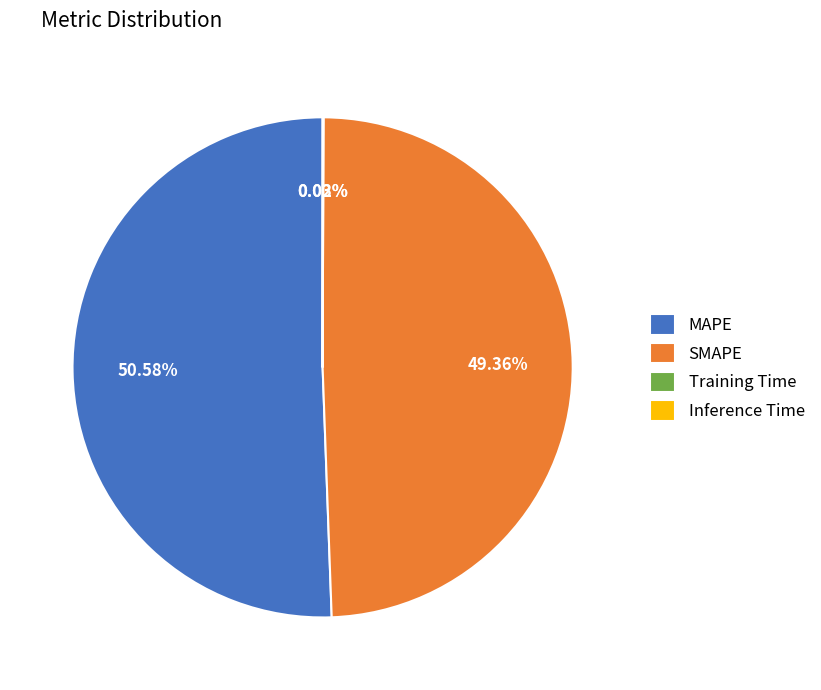

Does any single category account for the majority?

Yes